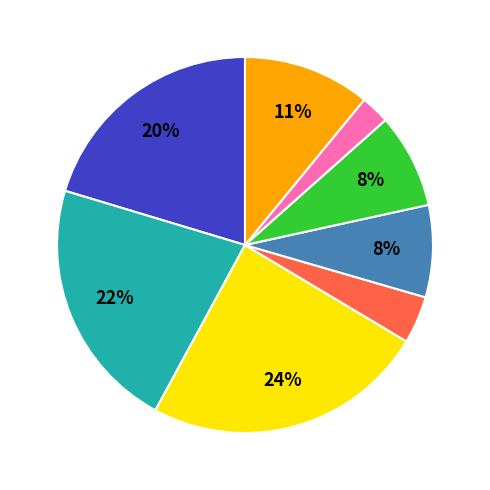

Count the number of slices in the pie.

8